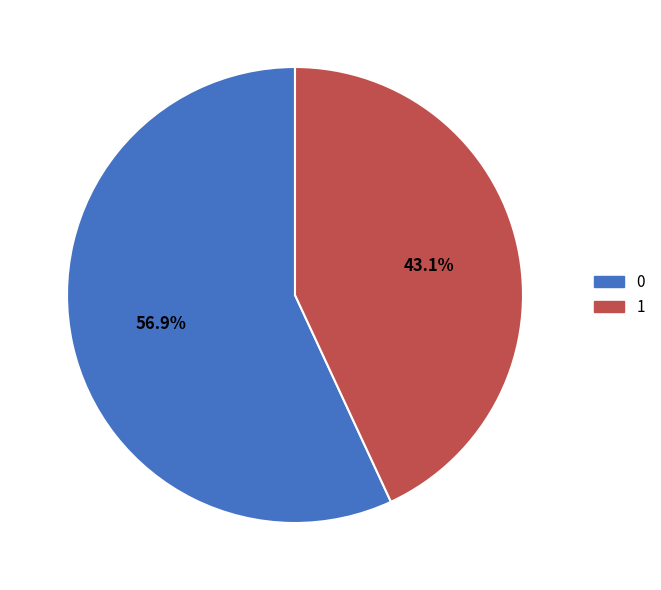

What percentage is the 0 slice, to the nearest percent?

57%